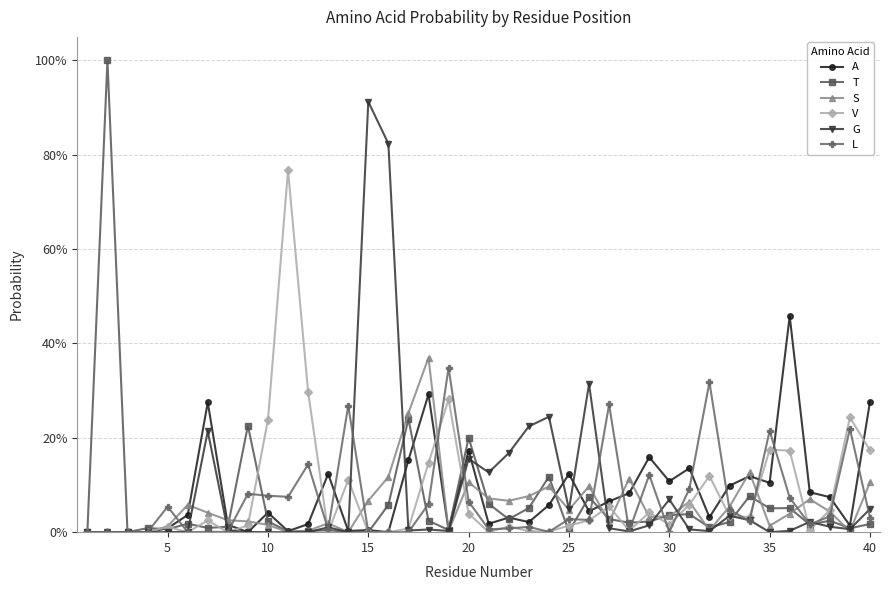

How many times do S and T cross each other?

19